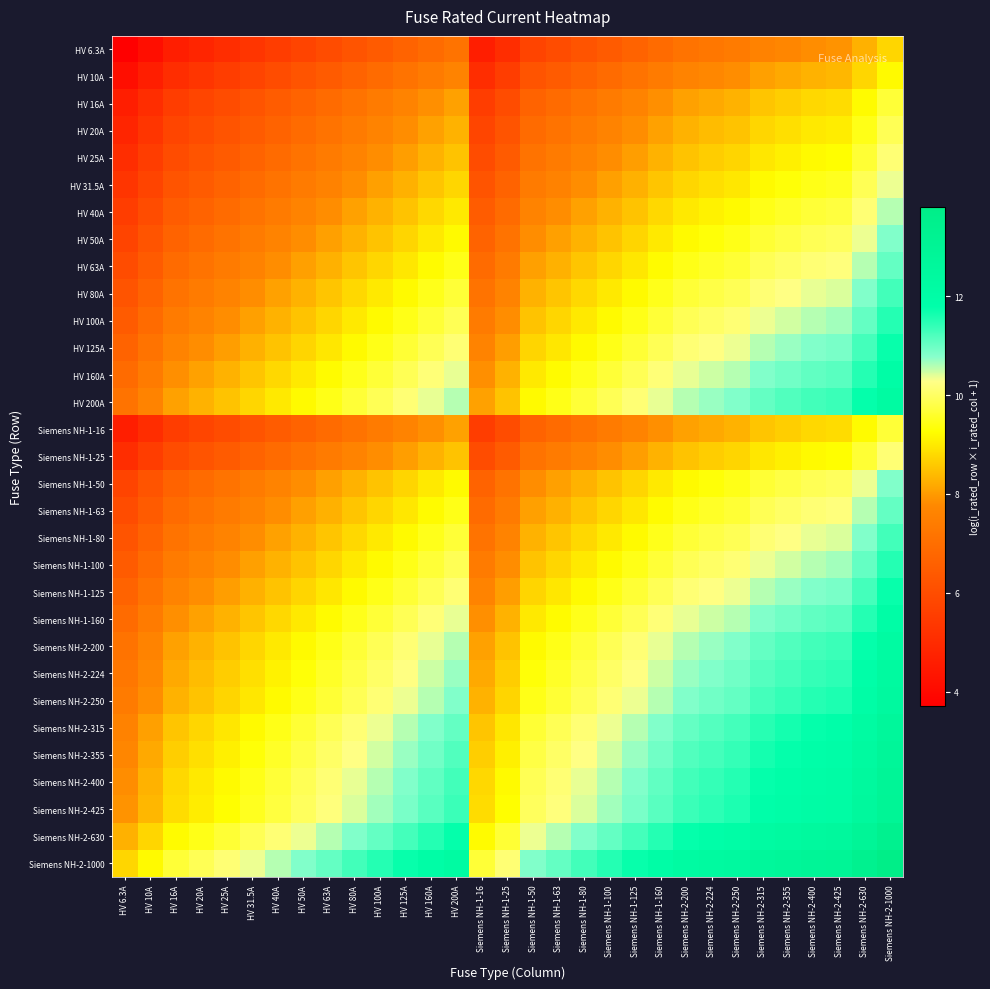

Reading left to right, list all the values displayed in this chart.

HV 6.3A: HV 6.3A=3.7	HV 10A=4.2	HV 16A=4.6	HV 20A=4.8	HV 25A=5.1	HV 31.5A=5.3	HV 40A=5.5	HV 50A=5.8	HV 63A=6.0	HV 80A=6.2	HV 100A=6.4	HV 125A=6.7	HV 160A=6.9	HV 200A=7.1	Siemens NH-1-16=4.6	Siemens NH-1-25=5.1	Siemens NH-1-50=5.8	Siemens NH-1-63=6.0	Siemens NH-1-80=6.2	Siemens NH-1-100=6.4	Siemens NH-1-125=6.7	Siemens NH-1-160=6.9	Siemens NH-2-200=7.1	Siemens NH-2-224=7.3	Siemens NH-2-250=7.4	Siemens NH-2-315=7.6	Siemens NH-2-355=7.7	Siemens NH-2-400=7.8	Siemens NH-2-425=7.9	Siemens NH-2-630=8.3	Siemens NH-2-1000=8.7
HV 10A: HV 6.3A=4.2	HV 10A=4.6	HV 16A=5.1	HV 20A=5.3	HV 25A=5.5	HV 31.5A=5.8	HV 40A=6.0	HV 50A=6.2	HV 63A=6.4	HV 80A=6.7	HV 100A=6.9	HV 125A=7.1	HV 160A=7.4	HV 200A=7.6	Siemens NH-1-16=5.1	Siemens NH-1-25=5.5	Siemens NH-1-50=6.2	Siemens NH-1-63=6.4	Siemens NH-1-80=6.7	Siemens NH-1-100=6.9	Siemens NH-1-125=7.1	Siemens NH-1-160=7.4	Siemens NH-2-200=7.6	Siemens NH-2-224=7.7	Siemens NH-2-250=7.8	Siemens NH-2-315=8.1	Siemens NH-2-355=8.2	Siemens NH-2-400=8.3	Siemens NH-2-425=8.4	Siemens NH-2-630=8.7	Siemens NH-2-1000=9.2
HV 16A: HV 6.3A=4.6	HV 10A=5.1	HV 16A=5.5	HV 20A=5.8	HV 25A=6.0	HV 31.5A=6.2	HV 40A=6.5	HV 50A=6.7	HV 63A=6.9	HV 80A=7.2	HV 100A=7.4	HV 125A=7.6	HV 160A=7.8	HV 200A=8.1	Siemens NH-1-16=5.5	Siemens NH-1-25=6.0	Siemens NH-1-50=6.7	Siemens NH-1-63=6.9	Siemens NH-1-80=7.2	Siemens NH-1-100=7.4	Siemens NH-1-125=7.6	Siemens NH-1-160=7.8	Siemens NH-2-200=8.1	Siemens NH-2-224=8.2	Siemens NH-2-250=8.3	Siemens NH-2-315=8.5	Siemens NH-2-355=8.6	Siemens NH-2-400=8.8	Siemens NH-2-425=8.8	Siemens NH-2-630=9.2	Siemens NH-2-1000=9.7
HV 20A: HV 6.3A=4.8	HV 10A=5.3	HV 16A=5.8	HV 20A=6.0	HV 25A=6.2	HV 31.5A=6.4	HV 40A=6.7	HV 50A=6.9	HV 63A=7.1	HV 80A=7.4	HV 100A=7.6	HV 125A=7.8	HV 160A=8.1	HV 200A=8.3	Siemens NH-1-16=5.8	Siemens NH-1-25=6.2	Siemens NH-1-50=6.9	Siemens NH-1-63=7.1	Siemens NH-1-80=7.4	Siemens NH-1-100=7.6	Siemens NH-1-125=7.8	Siemens NH-1-160=8.1	Siemens NH-2-200=8.3	Siemens NH-2-224=8.4	Siemens NH-2-250=8.5	Siemens NH-2-315=8.7	Siemens NH-2-355=8.9	Siemens NH-2-400=9.0	Siemens NH-2-425=9.0	Siemens NH-2-630=9.4	Siemens NH-2-1000=9.9
HV 25A: HV 6.3A=5.1	HV 10A=5.5	HV 16A=6.0	HV 20A=6.2	HV 25A=6.4	HV 31.5A=6.7	HV 40A=6.9	HV 50A=7.1	HV 63A=7.4	HV 80A=7.6	HV 100A=7.8	HV 125A=8.0	HV 160A=8.3	HV 200A=8.5	Siemens NH-1-16=6.0	Siemens NH-1-25=6.4	Siemens NH-1-50=7.1	Siemens NH-1-63=7.4	Siemens NH-1-80=7.6	Siemens NH-1-100=7.8	Siemens NH-1-125=8.0	Siemens NH-1-160=8.3	Siemens NH-2-200=8.5	Siemens NH-2-224=8.6	Siemens NH-2-250=8.7	Siemens NH-2-315=9.0	Siemens NH-2-355=9.1	Siemens NH-2-400=9.2	Siemens NH-2-425=9.3	Siemens NH-2-630=9.7	Siemens NH-2-1000=10.1
HV 31.5A: HV 6.3A=5.3	HV 10A=5.8	HV 16A=6.2	HV 20A=6.4	HV 25A=6.7	HV 31.5A=6.9	HV 40A=7.1	HV 50A=7.4	HV 63A=7.6	HV 80A=7.8	HV 100A=8.1	HV 125A=8.3	HV 160A=8.5	HV 200A=8.7	Siemens NH-1-16=6.2	Siemens NH-1-25=6.7	Siemens NH-1-50=7.4	Siemens NH-1-63=7.6	Siemens NH-1-80=7.8	Siemens NH-1-100=8.1	Siemens NH-1-125=8.3	Siemens NH-1-160=8.5	Siemens NH-2-200=8.7	Siemens NH-2-224=8.9	Siemens NH-2-250=9.0	Siemens NH-2-315=9.2	Siemens NH-2-355=9.3	Siemens NH-2-400=9.4	Siemens NH-2-425=9.5	Siemens NH-2-630=9.9	Siemens NH-2-1000=10.4
HV 40A: HV 6.3A=5.5	HV 10A=6.0	HV 16A=6.5	HV 20A=6.7	HV 25A=6.9	HV 31.5A=7.1	HV 40A=7.4	HV 50A=7.6	HV 63A=7.8	HV 80A=8.1	HV 100A=8.3	HV 125A=8.5	HV 160A=8.8	HV 200A=9.0	Siemens NH-1-16=6.5	Siemens NH-1-25=6.9	Siemens NH-1-50=7.6	Siemens NH-1-63=7.8	Siemens NH-1-80=8.1	Siemens NH-1-100=8.3	Siemens NH-1-125=8.5	Siemens NH-1-160=8.8	Siemens NH-2-200=9.0	Siemens NH-2-224=9.1	Siemens NH-2-250=9.2	Siemens NH-2-315=9.4	Siemens NH-2-355=9.6	Siemens NH-2-400=9.7	Siemens NH-2-425=9.7	Siemens NH-2-630=10.1	Siemens NH-2-1000=10.6
HV 50A: HV 6.3A=5.8	HV 10A=6.2	HV 16A=6.7	HV 20A=6.9	HV 25A=7.1	HV 31.5A=7.4	HV 40A=7.6	HV 50A=7.8	HV 63A=8.1	HV 80A=8.3	HV 100A=8.5	HV 125A=8.7	HV 160A=9.0	HV 200A=9.2	Siemens NH-1-16=6.7	Siemens NH-1-25=7.1	Siemens NH-1-50=7.8	Siemens NH-1-63=8.1	Siemens NH-1-80=8.3	Siemens NH-1-100=8.5	Siemens NH-1-125=8.7	Siemens NH-1-160=9.0	Siemens NH-2-200=9.2	Siemens NH-2-224=9.3	Siemens NH-2-250=9.4	Siemens NH-2-315=9.7	Siemens NH-2-355=9.8	Siemens NH-2-400=9.9	Siemens NH-2-425=10.0	Siemens NH-2-630=10.4	Siemens NH-2-1000=10.8
HV 63A: HV 6.3A=6.0	HV 10A=6.4	HV 16A=6.9	HV 20A=7.1	HV 25A=7.4	HV 31.5A=7.6	HV 40A=7.8	HV 50A=8.1	HV 63A=8.3	HV 80A=8.5	HV 100A=8.7	HV 125A=9.0	HV 160A=9.2	HV 200A=9.4	Siemens NH-1-16=6.9	Siemens NH-1-25=7.4	Siemens NH-1-50=8.1	Siemens NH-1-63=8.3	Siemens NH-1-80=8.5	Siemens NH-1-100=8.7	Siemens NH-1-125=9.0	Siemens NH-1-160=9.2	Siemens NH-2-200=9.4	Siemens NH-2-224=9.6	Siemens NH-2-250=9.7	Siemens NH-2-315=9.9	Siemens NH-2-355=10.0	Siemens NH-2-400=10.1	Siemens NH-2-425=10.2	Siemens NH-2-630=10.6	Siemens NH-2-1000=11.1
HV 80A: HV 6.3A=6.2	HV 10A=6.7	HV 16A=7.2	HV 20A=7.4	HV 25A=7.6	HV 31.5A=7.8	HV 40A=8.1	HV 50A=8.3	HV 63A=8.5	HV 80A=8.8	HV 100A=9.0	HV 125A=9.2	HV 160A=9.5	HV 200A=9.7	Siemens NH-1-16=7.2	Siemens NH-1-25=7.6	Siemens NH-1-50=8.3	Siemens NH-1-63=8.5	Siemens NH-1-80=8.8	Siemens NH-1-100=9.0	Siemens NH-1-125=9.2	Siemens NH-1-160=9.5	Siemens NH-2-200=9.7	Siemens NH-2-224=9.8	Siemens NH-2-250=9.9	Siemens NH-2-315=10.1	Siemens NH-2-355=10.3	Siemens NH-2-400=10.4	Siemens NH-2-425=10.4	Siemens NH-2-630=10.8	Siemens NH-2-1000=11.3
HV 100A: HV 6.3A=6.4	HV 10A=6.9	HV 16A=7.4	HV 20A=7.6	HV 25A=7.8	HV 31.5A=8.1	HV 40A=8.3	HV 50A=8.5	HV 63A=8.7	HV 80A=9.0	HV 100A=9.2	HV 125A=9.4	HV 160A=9.7	HV 200A=9.9	Siemens NH-1-16=7.4	Siemens NH-1-25=7.8	Siemens NH-1-50=8.5	Siemens NH-1-63=8.7	Siemens NH-1-80=9.0	Siemens NH-1-100=9.2	Siemens NH-1-125=9.4	Siemens NH-1-160=9.7	Siemens NH-2-200=9.9	Siemens NH-2-224=10.0	Siemens NH-2-250=10.1	Siemens NH-2-315=10.4	Siemens NH-2-355=10.5	Siemens NH-2-400=10.6	Siemens NH-2-425=10.7	Siemens NH-2-630=11.1	Siemens NH-2-1000=11.5
HV 125A: HV 6.3A=6.7	HV 10A=7.1	HV 16A=7.6	HV 20A=7.8	HV 25A=8.0	HV 31.5A=8.3	HV 40A=8.5	HV 50A=8.7	HV 63A=9.0	HV 80A=9.2	HV 100A=9.4	HV 125A=9.7	HV 160A=9.9	HV 200A=10.1	Siemens NH-1-16=7.6	Siemens NH-1-25=8.0	Siemens NH-1-50=8.7	Siemens NH-1-63=9.0	Siemens NH-1-80=9.2	Siemens NH-1-100=9.4	Siemens NH-1-125=9.7	Siemens NH-1-160=9.9	Siemens NH-2-200=10.1	Siemens NH-2-224=10.2	Siemens NH-2-250=10.3	Siemens NH-2-315=10.6	Siemens NH-2-355=10.7	Siemens NH-2-400=10.8	Siemens NH-2-425=10.9	Siemens NH-2-630=11.3	Siemens NH-2-1000=11.7
HV 160A: HV 6.3A=6.9	HV 10A=7.4	HV 16A=7.8	HV 20A=8.1	HV 25A=8.3	HV 31.5A=8.5	HV 40A=8.8	HV 50A=9.0	HV 63A=9.2	HV 80A=9.5	HV 100A=9.7	HV 125A=9.9	HV 160A=10.2	HV 200A=10.4	Siemens NH-1-16=7.8	Siemens NH-1-25=8.3	Siemens NH-1-50=9.0	Siemens NH-1-63=9.2	Siemens NH-1-80=9.5	Siemens NH-1-100=9.7	Siemens NH-1-125=9.9	Siemens NH-1-160=10.2	Siemens NH-2-200=10.4	Siemens NH-2-224=10.5	Siemens NH-2-250=10.6	Siemens NH-2-315=10.8	Siemens NH-2-355=10.9	Siemens NH-2-400=11.1	Siemens NH-2-425=11.1	Siemens NH-2-630=11.5	Siemens NH-2-1000=12.0
HV 200A: HV 6.3A=7.1	HV 10A=7.6	HV 16A=8.1	HV 20A=8.3	HV 25A=8.5	HV 31.5A=8.7	HV 40A=9.0	HV 50A=9.2	HV 63A=9.4	HV 80A=9.7	HV 100A=9.9	HV 125A=10.1	HV 160A=10.4	HV 200A=10.6	Siemens NH-1-16=8.1	Siemens NH-1-25=8.5	Siemens NH-1-50=9.2	Siemens NH-1-63=9.4	Siemens NH-1-80=9.7	Siemens NH-1-100=9.9	Siemens NH-1-125=10.1	Siemens NH-1-160=10.4	Siemens NH-2-200=10.6	Siemens NH-2-224=10.7	Siemens NH-2-250=10.8	Siemens NH-2-315=11.1	Siemens NH-2-355=11.2	Siemens NH-2-400=11.3	Siemens NH-2-425=11.4	Siemens NH-2-630=11.7	Siemens NH-2-1000=12.2
Siemens NH-1-16: HV 6.3A=4.6	HV 10A=5.1	HV 16A=5.5	HV 20A=5.8	HV 25A=6.0	HV 31.5A=6.2	HV 40A=6.5	HV 50A=6.7	HV 63A=6.9	HV 80A=7.2	HV 100A=7.4	HV 125A=7.6	HV 160A=7.8	HV 200A=8.1	Siemens NH-1-16=5.5	Siemens NH-1-25=6.0	Siemens NH-1-50=6.7	Siemens NH-1-63=6.9	Siemens NH-1-80=7.2	Siemens NH-1-100=7.4	Siemens NH-1-125=7.6	Siemens NH-1-160=7.8	Siemens NH-2-200=8.1	Siemens NH-2-224=8.2	Siemens NH-2-250=8.3	Siemens NH-2-315=8.5	Siemens NH-2-355=8.6	Siemens NH-2-400=8.8	Siemens NH-2-425=8.8	Siemens NH-2-630=9.2	Siemens NH-2-1000=9.7
Siemens NH-1-25: HV 6.3A=5.1	HV 10A=5.5	HV 16A=6.0	HV 20A=6.2	HV 25A=6.4	HV 31.5A=6.7	HV 40A=6.9	HV 50A=7.1	HV 63A=7.4	HV 80A=7.6	HV 100A=7.8	HV 125A=8.0	HV 160A=8.3	HV 200A=8.5	Siemens NH-1-16=6.0	Siemens NH-1-25=6.4	Siemens NH-1-50=7.1	Siemens NH-1-63=7.4	Siemens NH-1-80=7.6	Siemens NH-1-100=7.8	Siemens NH-1-125=8.0	Siemens NH-1-160=8.3	Siemens NH-2-200=8.5	Siemens NH-2-224=8.6	Siemens NH-2-250=8.7	Siemens NH-2-315=9.0	Siemens NH-2-355=9.1	Siemens NH-2-400=9.2	Siemens NH-2-425=9.3	Siemens NH-2-630=9.7	Siemens NH-2-1000=10.1
Siemens NH-1-50: HV 6.3A=5.8	HV 10A=6.2	HV 16A=6.7	HV 20A=6.9	HV 25A=7.1	HV 31.5A=7.4	HV 40A=7.6	HV 50A=7.8	HV 63A=8.1	HV 80A=8.3	HV 100A=8.5	HV 125A=8.7	HV 160A=9.0	HV 200A=9.2	Siemens NH-1-16=6.7	Siemens NH-1-25=7.1	Siemens NH-1-50=7.8	Siemens NH-1-63=8.1	Siemens NH-1-80=8.3	Siemens NH-1-100=8.5	Siemens NH-1-125=8.7	Siemens NH-1-160=9.0	Siemens NH-2-200=9.2	Siemens NH-2-224=9.3	Siemens NH-2-250=9.4	Siemens NH-2-315=9.7	Siemens NH-2-355=9.8	Siemens NH-2-400=9.9	Siemens NH-2-425=10.0	Siemens NH-2-630=10.4	Siemens NH-2-1000=10.8
Siemens NH-1-63: HV 6.3A=6.0	HV 10A=6.4	HV 16A=6.9	HV 20A=7.1	HV 25A=7.4	HV 31.5A=7.6	HV 40A=7.8	HV 50A=8.1	HV 63A=8.3	HV 80A=8.5	HV 100A=8.7	HV 125A=9.0	HV 160A=9.2	HV 200A=9.4	Siemens NH-1-16=6.9	Siemens NH-1-25=7.4	Siemens NH-1-50=8.1	Siemens NH-1-63=8.3	Siemens NH-1-80=8.5	Siemens NH-1-100=8.7	Siemens NH-1-125=9.0	Siemens NH-1-160=9.2	Siemens NH-2-200=9.4	Siemens NH-2-224=9.6	Siemens NH-2-250=9.7	Siemens NH-2-315=9.9	Siemens NH-2-355=10.0	Siemens NH-2-400=10.1	Siemens NH-2-425=10.2	Siemens NH-2-630=10.6	Siemens NH-2-1000=11.1
Siemens NH-1-80: HV 6.3A=6.2	HV 10A=6.7	HV 16A=7.2	HV 20A=7.4	HV 25A=7.6	HV 31.5A=7.8	HV 40A=8.1	HV 50A=8.3	HV 63A=8.5	HV 80A=8.8	HV 100A=9.0	HV 125A=9.2	HV 160A=9.5	HV 200A=9.7	Siemens NH-1-16=7.2	Siemens NH-1-25=7.6	Siemens NH-1-50=8.3	Siemens NH-1-63=8.5	Siemens NH-1-80=8.8	Siemens NH-1-100=9.0	Siemens NH-1-125=9.2	Siemens NH-1-160=9.5	Siemens NH-2-200=9.7	Siemens NH-2-224=9.8	Siemens NH-2-250=9.9	Siemens NH-2-315=10.1	Siemens NH-2-355=10.3	Siemens NH-2-400=10.4	Siemens NH-2-425=10.4	Siemens NH-2-630=10.8	Siemens NH-2-1000=11.3
Siemens NH-1-100: HV 6.3A=6.4	HV 10A=6.9	HV 16A=7.4	HV 20A=7.6	HV 25A=7.8	HV 31.5A=8.1	HV 40A=8.3	HV 50A=8.5	HV 63A=8.7	HV 80A=9.0	HV 100A=9.2	HV 125A=9.4	HV 160A=9.7	HV 200A=9.9	Siemens NH-1-16=7.4	Siemens NH-1-25=7.8	Siemens NH-1-50=8.5	Siemens NH-1-63=8.7	Siemens NH-1-80=9.0	Siemens NH-1-100=9.2	Siemens NH-1-125=9.4	Siemens NH-1-160=9.7	Siemens NH-2-200=9.9	Siemens NH-2-224=10.0	Siemens NH-2-250=10.1	Siemens NH-2-315=10.4	Siemens NH-2-355=10.5	Siemens NH-2-400=10.6	Siemens NH-2-425=10.7	Siemens NH-2-630=11.1	Siemens NH-2-1000=11.5
Siemens NH-1-125: HV 6.3A=6.7	HV 10A=7.1	HV 16A=7.6	HV 20A=7.8	HV 25A=8.0	HV 31.5A=8.3	HV 40A=8.5	HV 50A=8.7	HV 63A=9.0	HV 80A=9.2	HV 100A=9.4	HV 125A=9.7	HV 160A=9.9	HV 200A=10.1	Siemens NH-1-16=7.6	Siemens NH-1-25=8.0	Siemens NH-1-50=8.7	Siemens NH-1-63=9.0	Siemens NH-1-80=9.2	Siemens NH-1-100=9.4	Siemens NH-1-125=9.7	Siemens NH-1-160=9.9	Siemens NH-2-200=10.1	Siemens NH-2-224=10.2	Siemens NH-2-250=10.3	Siemens NH-2-315=10.6	Siemens NH-2-355=10.7	Siemens NH-2-400=10.8	Siemens NH-2-425=10.9	Siemens NH-2-630=11.3	Siemens NH-2-1000=11.7
Siemens NH-1-160: HV 6.3A=6.9	HV 10A=7.4	HV 16A=7.8	HV 20A=8.1	HV 25A=8.3	HV 31.5A=8.5	HV 40A=8.8	HV 50A=9.0	HV 63A=9.2	HV 80A=9.5	HV 100A=9.7	HV 125A=9.9	HV 160A=10.2	HV 200A=10.4	Siemens NH-1-16=7.8	Siemens NH-1-25=8.3	Siemens NH-1-50=9.0	Siemens NH-1-63=9.2	Siemens NH-1-80=9.5	Siemens NH-1-100=9.7	Siemens NH-1-125=9.9	Siemens NH-1-160=10.2	Siemens NH-2-200=10.4	Siemens NH-2-224=10.5	Siemens NH-2-250=10.6	Siemens NH-2-315=10.8	Siemens NH-2-355=10.9	Siemens NH-2-400=11.1	Siemens NH-2-425=11.1	Siemens NH-2-630=11.5	Siemens NH-2-1000=12.0
Siemens NH-2-200: HV 6.3A=7.1	HV 10A=7.6	HV 16A=8.1	HV 20A=8.3	HV 25A=8.5	HV 31.5A=8.7	HV 40A=9.0	HV 50A=9.2	HV 63A=9.4	HV 80A=9.7	HV 100A=9.9	HV 125A=10.1	HV 160A=10.4	HV 200A=10.6	Siemens NH-1-16=8.1	Siemens NH-1-25=8.5	Siemens NH-1-50=9.2	Siemens NH-1-63=9.4	Siemens NH-1-80=9.7	Siemens NH-1-100=9.9	Siemens NH-1-125=10.1	Siemens NH-1-160=10.4	Siemens NH-2-200=10.6	Siemens NH-2-224=10.7	Siemens NH-2-250=10.8	Siemens NH-2-315=11.1	Siemens NH-2-355=11.2	Siemens NH-2-400=11.3	Siemens NH-2-425=11.4	Siemens NH-2-630=11.7	Siemens NH-2-1000=12.2
Siemens NH-2-224: HV 6.3A=7.3	HV 10A=7.7	HV 16A=8.2	HV 20A=8.4	HV 25A=8.6	HV 31.5A=8.9	HV 40A=9.1	HV 50A=9.3	HV 63A=9.6	HV 80A=9.8	HV 100A=10.0	HV 125A=10.2	HV 160A=10.5	HV 200A=10.7	Siemens NH-1-16=8.2	Siemens NH-1-25=8.6	Siemens NH-1-50=9.3	Siemens NH-1-63=9.6	Siemens NH-1-80=9.8	Siemens NH-1-100=10.0	Siemens NH-1-125=10.2	Siemens NH-1-160=10.5	Siemens NH-2-200=10.7	Siemens NH-2-224=10.8	Siemens NH-2-250=10.9	Siemens NH-2-315=11.2	Siemens NH-2-355=11.3	Siemens NH-2-400=11.4	Siemens NH-2-425=11.5	Siemens NH-2-630=11.9	Siemens NH-2-1000=12.3
Siemens NH-2-250: HV 6.3A=7.4	HV 10A=7.8	HV 16A=8.3	HV 20A=8.5	HV 25A=8.7	HV 31.5A=9.0	HV 40A=9.2	HV 50A=9.4	HV 63A=9.7	HV 80A=9.9	HV 100A=10.1	HV 125A=10.3	HV 160A=10.6	HV 200A=10.8	Siemens NH-1-16=8.3	Siemens NH-1-25=8.7	Siemens NH-1-50=9.4	Siemens NH-1-63=9.7	Siemens NH-1-80=9.9	Siemens NH-1-100=10.1	Siemens NH-1-125=10.3	Siemens NH-1-160=10.6	Siemens NH-2-200=10.8	Siemens NH-2-224=10.9	Siemens NH-2-250=11.0	Siemens NH-2-315=11.3	Siemens NH-2-355=11.4	Siemens NH-2-400=11.5	Siemens NH-2-425=11.6	Siemens NH-2-630=12.0	Siemens NH-2-1000=12.4
Siemens NH-2-315: HV 6.3A=7.6	HV 10A=8.1	HV 16A=8.5	HV 20A=8.7	HV 25A=9.0	HV 31.5A=9.2	HV 40A=9.4	HV 50A=9.7	HV 63A=9.9	HV 80A=10.1	HV 100A=10.4	HV 125A=10.6	HV 160A=10.8	HV 200A=11.1	Siemens NH-1-16=8.5	Siemens NH-1-25=9.0	Siemens NH-1-50=9.7	Siemens NH-1-63=9.9	Siemens NH-1-80=10.1	Siemens NH-1-100=10.4	Siemens NH-1-125=10.6	Siemens NH-1-160=10.8	Siemens NH-2-200=11.1	Siemens NH-2-224=11.2	Siemens NH-2-250=11.3	Siemens NH-2-315=11.5	Siemens NH-2-355=11.6	Siemens NH-2-400=11.7	Siemens NH-2-425=11.8	Siemens NH-2-630=12.2	Siemens NH-2-1000=12.7
Siemens NH-2-355: HV 6.3A=7.7	HV 10A=8.2	HV 16A=8.6	HV 20A=8.9	HV 25A=9.1	HV 31.5A=9.3	HV 40A=9.6	HV 50A=9.8	HV 63A=10.0	HV 80A=10.3	HV 100A=10.5	HV 125A=10.7	HV 160A=10.9	HV 200A=11.2	Siemens NH-1-16=8.6	Siemens NH-1-25=9.1	Siemens NH-1-50=9.8	Siemens NH-1-63=10.0	Siemens NH-1-80=10.3	Siemens NH-1-100=10.5	Siemens NH-1-125=10.7	Siemens NH-1-160=10.9	Siemens NH-2-200=11.2	Siemens NH-2-224=11.3	Siemens NH-2-250=11.4	Siemens NH-2-315=11.6	Siemens NH-2-355=11.7	Siemens NH-2-400=11.9	Siemens NH-2-425=11.9	Siemens NH-2-630=12.3	Siemens NH-2-1000=12.8
Siemens NH-2-400: HV 6.3A=7.8	HV 10A=8.3	HV 16A=8.8	HV 20A=9.0	HV 25A=9.2	HV 31.5A=9.4	HV 40A=9.7	HV 50A=9.9	HV 63A=10.1	HV 80A=10.4	HV 100A=10.6	HV 125A=10.8	HV 160A=11.1	HV 200A=11.3	Siemens NH-1-16=8.8	Siemens NH-1-25=9.2	Siemens NH-1-50=9.9	Siemens NH-1-63=10.1	Siemens NH-1-80=10.4	Siemens NH-1-100=10.6	Siemens NH-1-125=10.8	Siemens NH-1-160=11.1	Siemens NH-2-200=11.3	Siemens NH-2-224=11.4	Siemens NH-2-250=11.5	Siemens NH-2-315=11.7	Siemens NH-2-355=11.9	Siemens NH-2-400=12.0	Siemens NH-2-425=12.0	Siemens NH-2-630=12.4	Siemens NH-2-1000=12.9
Siemens NH-2-425: HV 6.3A=7.9	HV 10A=8.4	HV 16A=8.8	HV 20A=9.0	HV 25A=9.3	HV 31.5A=9.5	HV 40A=9.7	HV 50A=10.0	HV 63A=10.2	HV 80A=10.4	HV 100A=10.7	HV 125A=10.9	HV 160A=11.1	HV 200A=11.4	Siemens NH-1-16=8.8	Siemens NH-1-25=9.3	Siemens NH-1-50=10.0	Siemens NH-1-63=10.2	Siemens NH-1-80=10.4	Siemens NH-1-100=10.7	Siemens NH-1-125=10.9	Siemens NH-1-160=11.1	Siemens NH-2-200=11.4	Siemens NH-2-224=11.5	Siemens NH-2-250=11.6	Siemens NH-2-315=11.8	Siemens NH-2-355=11.9	Siemens NH-2-400=12.0	Siemens NH-2-425=12.1	Siemens NH-2-630=12.5	Siemens NH-2-1000=13.0
Siemens NH-2-630: HV 6.3A=8.3	HV 10A=8.7	HV 16A=9.2	HV 20A=9.4	HV 25A=9.7	HV 31.5A=9.9	HV 40A=10.1	HV 50A=10.4	HV 63A=10.6	HV 80A=10.8	HV 100A=11.1	HV 125A=11.3	HV 160A=11.5	HV 200A=11.7	Siemens NH-1-16=9.2	Siemens NH-1-25=9.7	Siemens NH-1-50=10.4	Siemens NH-1-63=10.6	Siemens NH-1-80=10.8	Siemens NH-1-100=11.1	Siemens NH-1-125=11.3	Siemens NH-1-160=11.5	Siemens NH-2-200=11.7	Siemens NH-2-224=11.9	Siemens NH-2-250=12.0	Siemens NH-2-315=12.2	Siemens NH-2-355=12.3	Siemens NH-2-400=12.4	Siemens NH-2-425=12.5	Siemens NH-2-630=12.9	Siemens NH-2-1000=13.4
Siemens NH-2-1000: HV 6.3A=8.7	HV 10A=9.2	HV 16A=9.7	HV 20A=9.9	HV 25A=10.1	HV 31.5A=10.4	HV 40A=10.6	HV 50A=10.8	HV 63A=11.1	HV 80A=11.3	HV 100A=11.5	HV 125A=11.7	HV 160A=12.0	HV 200A=12.2	Siemens NH-1-16=9.7	Siemens NH-1-25=10.1	Siemens NH-1-50=10.8	Siemens NH-1-63=11.1	Siemens NH-1-80=11.3	Siemens NH-1-100=11.5	Siemens NH-1-125=11.7	Siemens NH-1-160=12.0	Siemens NH-2-200=12.2	Siemens NH-2-224=12.3	Siemens NH-2-250=12.4	Siemens NH-2-315=12.7	Siemens NH-2-355=12.8	Siemens NH-2-400=12.9	Siemens NH-2-425=13.0	Siemens NH-2-630=13.4	Siemens NH-2-1000=13.8